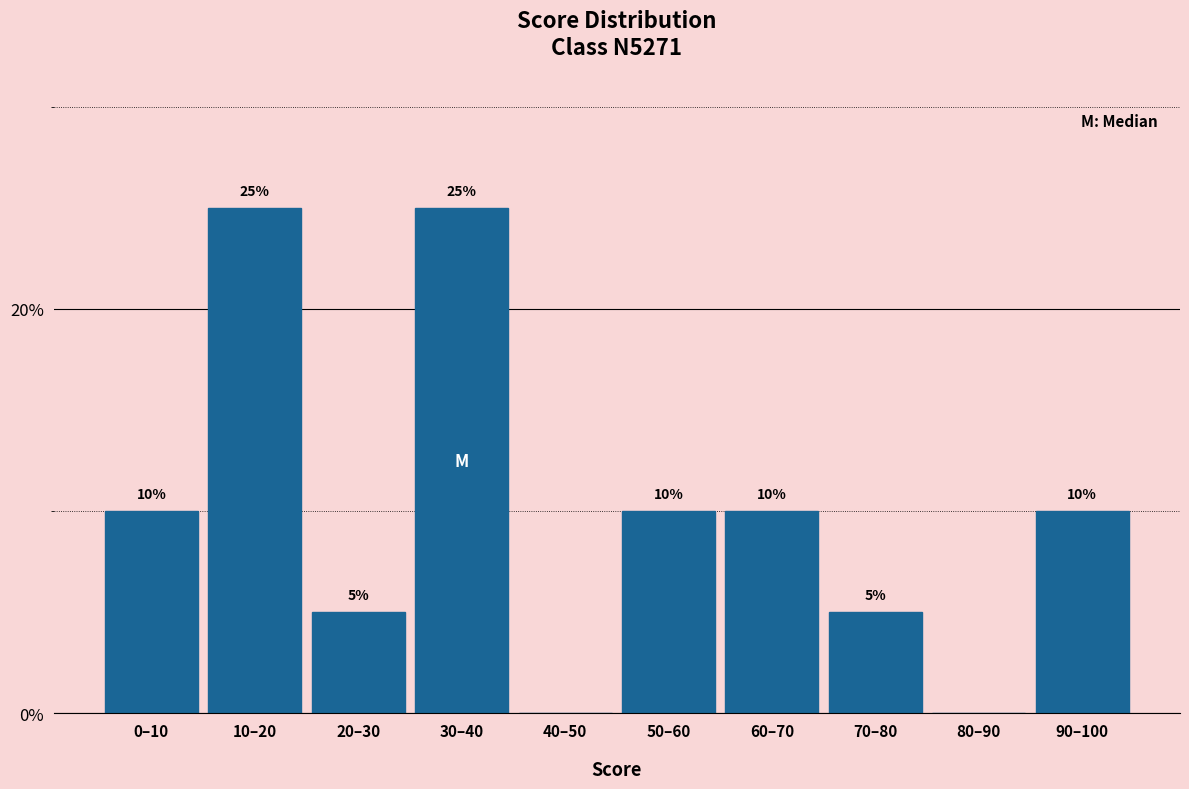

Reading left to right, list all the values displayed in this chart.

0–10=10	10–20=25	20–30=5	30–40=25	40–50=0	50–60=10	60–70=10	70–80=5	80–90=0	90–100=10